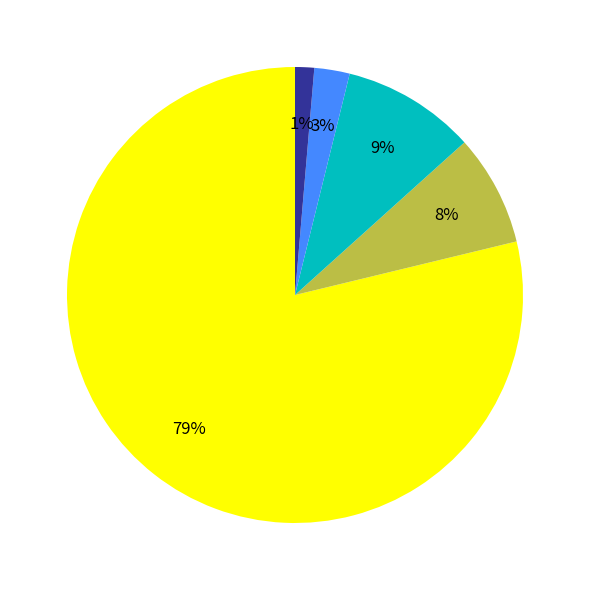

To the nearest percent, what is the average slice percentage?

20%